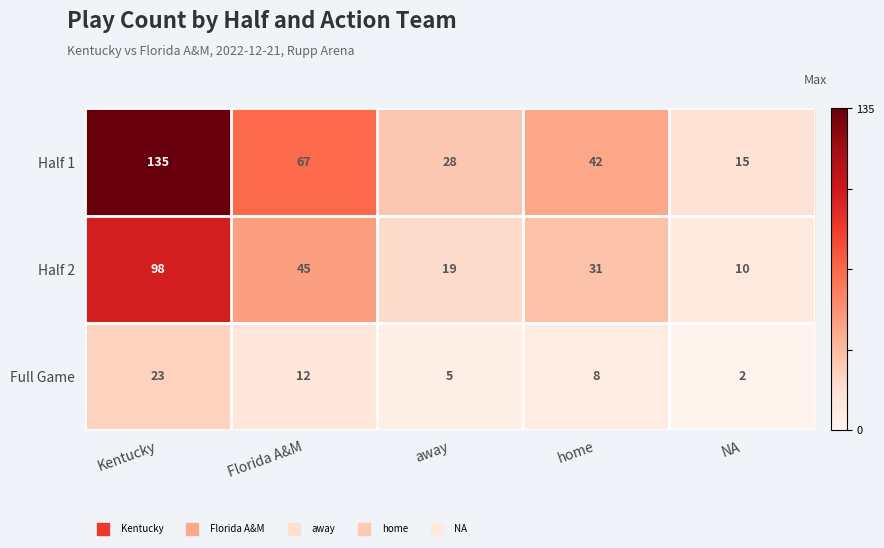

Which series has the widest spread of values?

Half 1